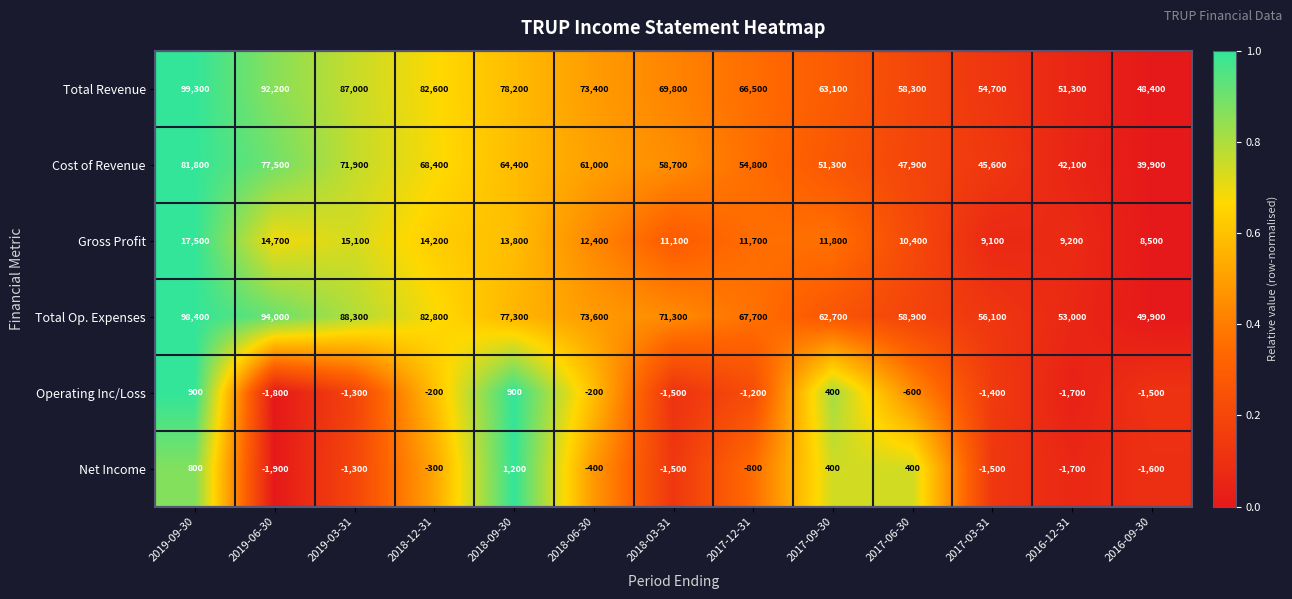

Which label corresponds to the largest value in the chart?

2019-09-30